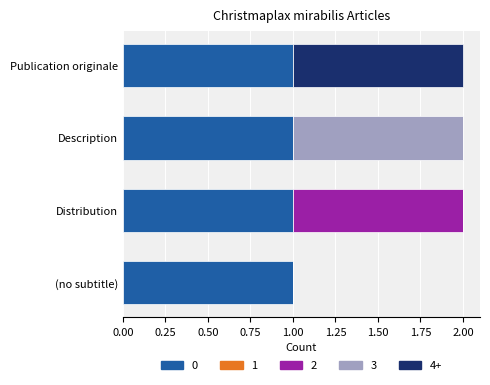

The value of 0 at Description is 1. True or false?

True